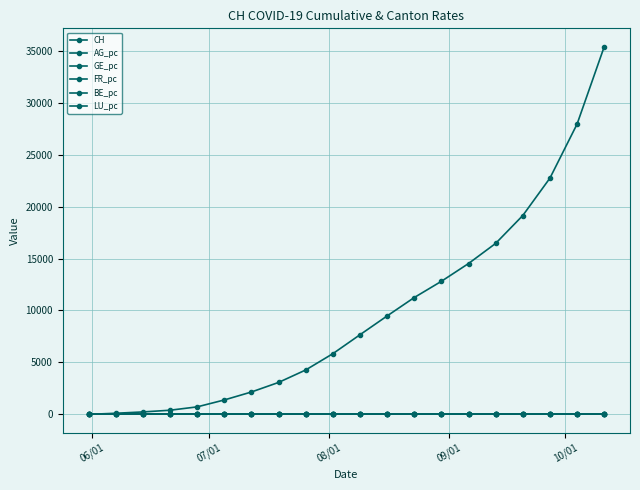

Does the chart have visible grid lines?

Yes